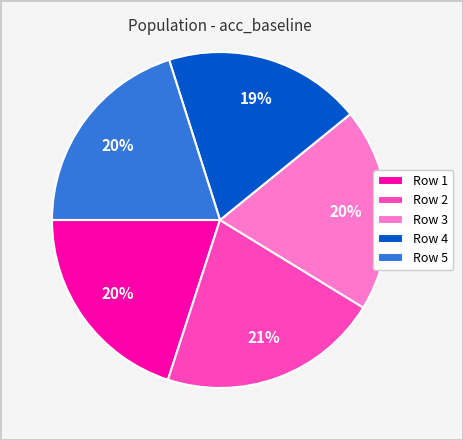

Count the number of slices in the pie.

5